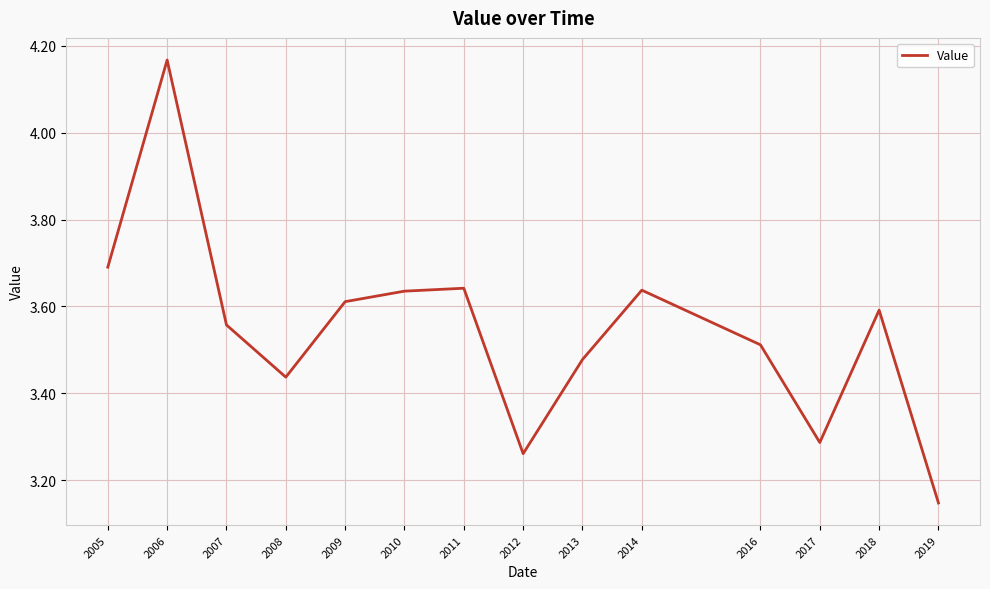

Which category has the highest value across all series?

2006